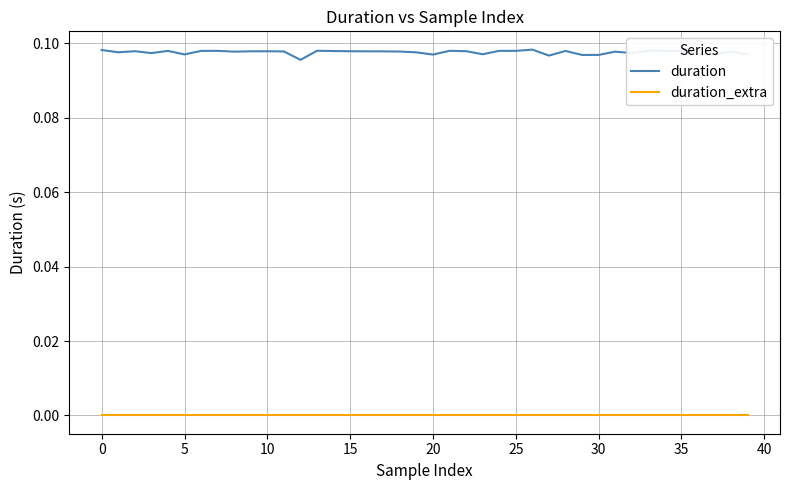

Which series has the largest range (max minus min)?

duration